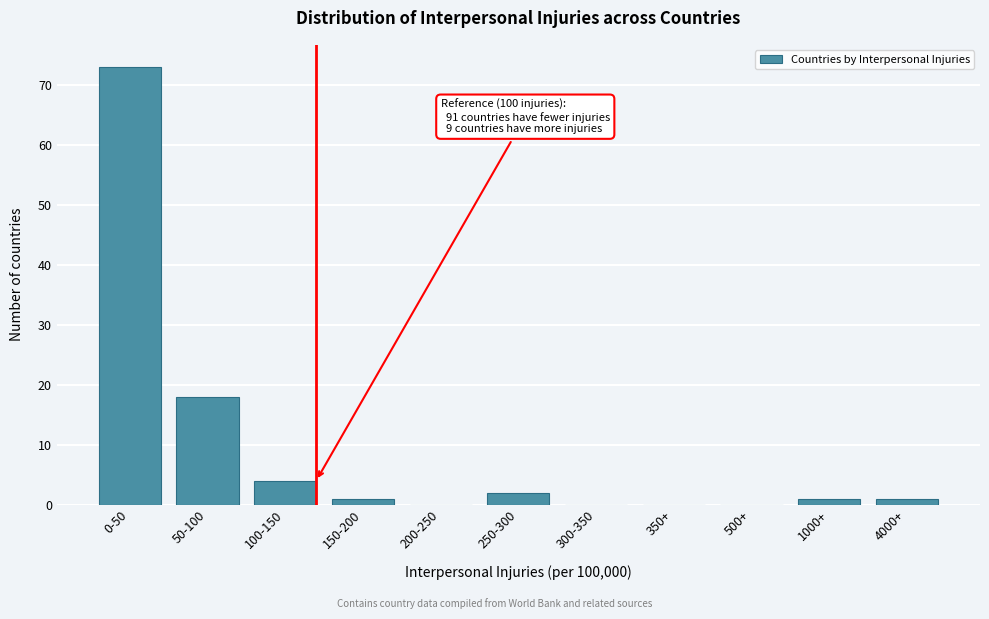

Reading right to left, list all the values displayed in this chart.

4000+=1	1000+=1	500+=0	350+=0	300-350=0	250-300=2	200-250=0	150-200=1	100-150=4	50-100=18	0-50=73